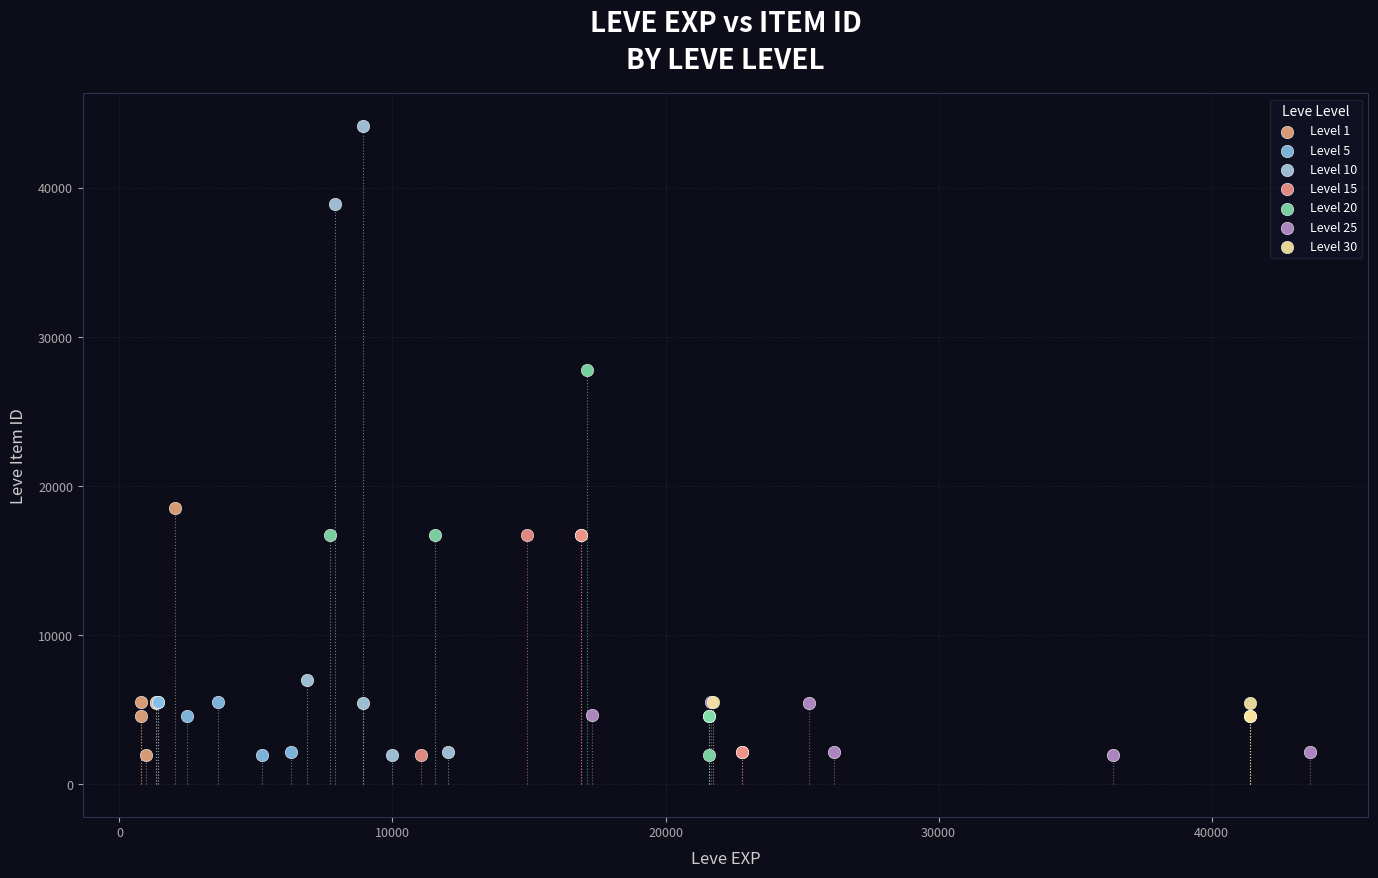

Which series contains the highest Y value?

Level 10